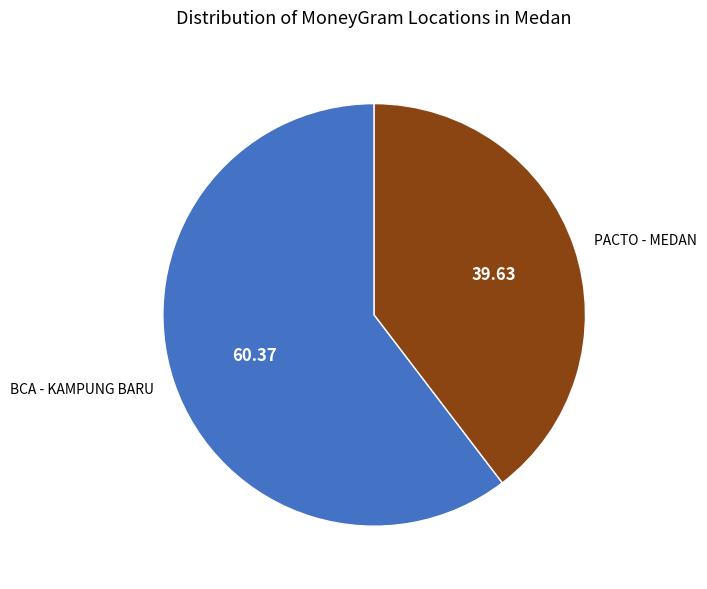

Which has a higher value, PACTO - MEDAN or BCA - KAMPUNG BARU?

BCA - KAMPUNG BARU